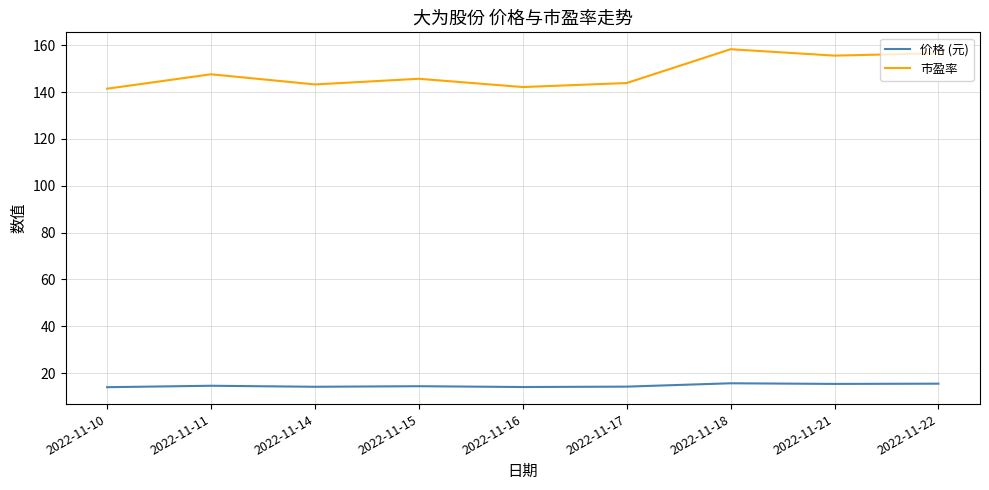

Is it true that 价格 (元) equals 9.6 at 2022-11-18?

False